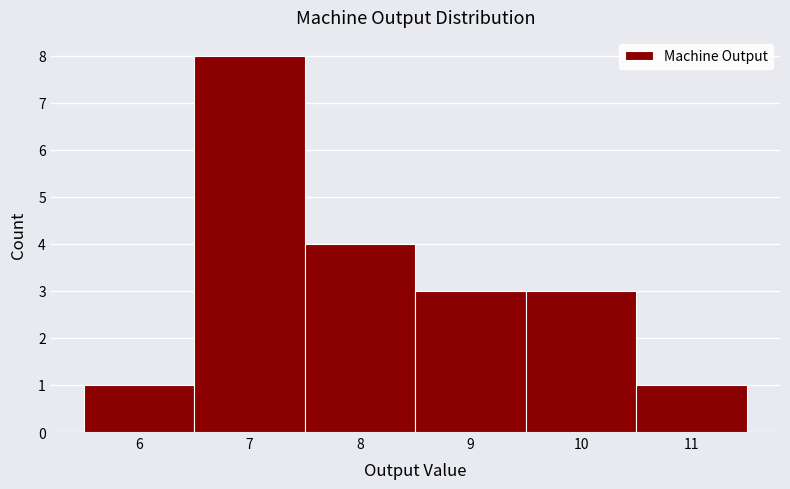

Reading left to right, transcribe this chart: for each bar, give the range it covers on the x-axis and its height. The values are not printed on the chart, so give them approximately, as read against the axis.

5.5 to 6.5: 1
6.5 to 7.5: 8
7.5 to 8.5: 4
8.5 to 9.5: 3
9.5 to 10.5: 3
10.5 to 11.5: 1